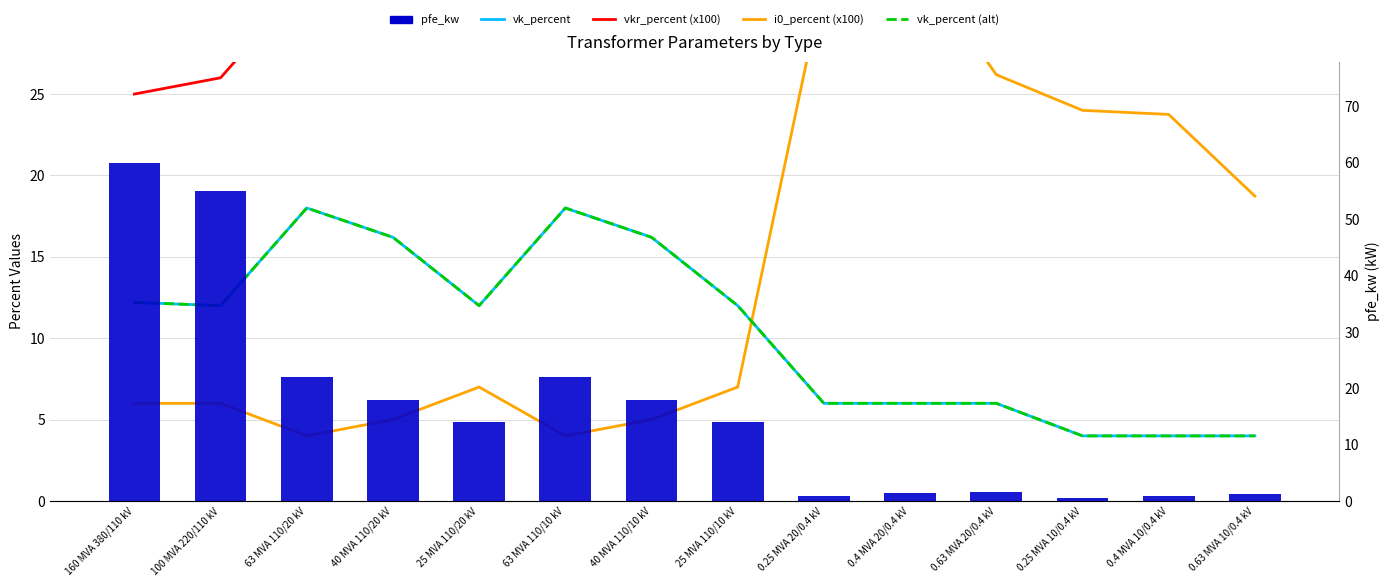

Rank the categories by i0_percent (x100) value from highest to lowest.

0.4 MVA 20/0.4 kV, 0.25 MVA 20/0.4 kV, 0.63 MVA 20/0.4 kV, 0.25 MVA 10/0.4 kV, 0.4 MVA 10/0.4 kV, 0.63 MVA 10/0.4 kV, 25 MVA 110/20 kV, 25 MVA 110/10 kV, 160 MVA 380/110 kV, 100 MVA 220/110 kV, 40 MVA 110/20 kV, 40 MVA 110/10 kV, 63 MVA 110/20 kV, 63 MVA 110/10 kV